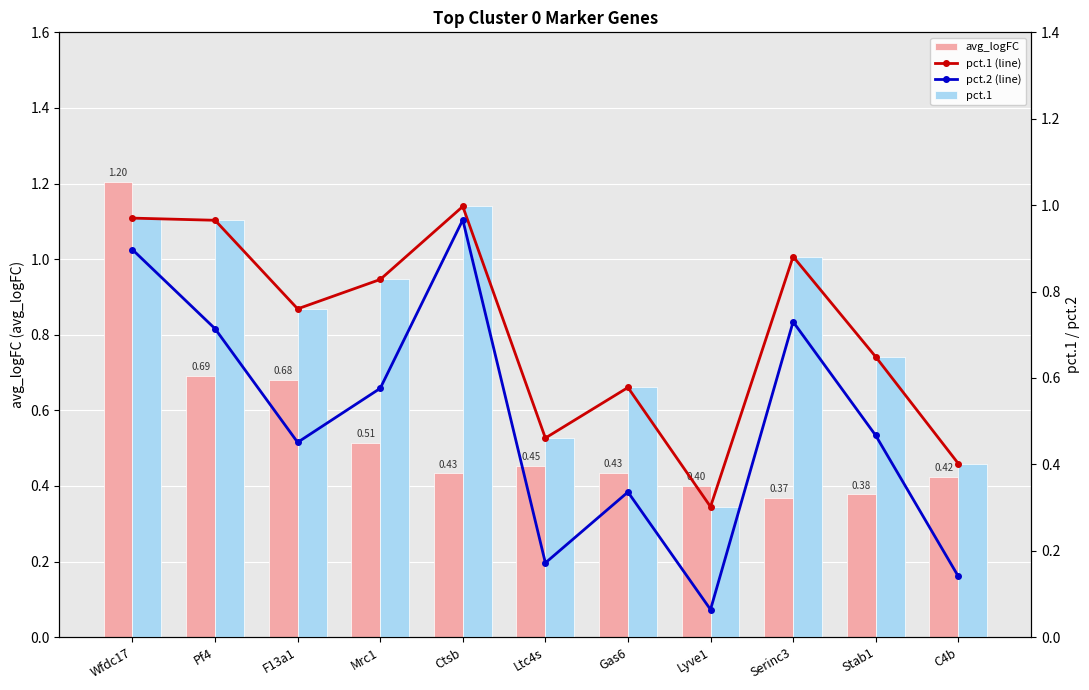

List the series in order of their peak value, lowest first.

pct.2 (line), pct.1 (line), pct.1, avg_logFC